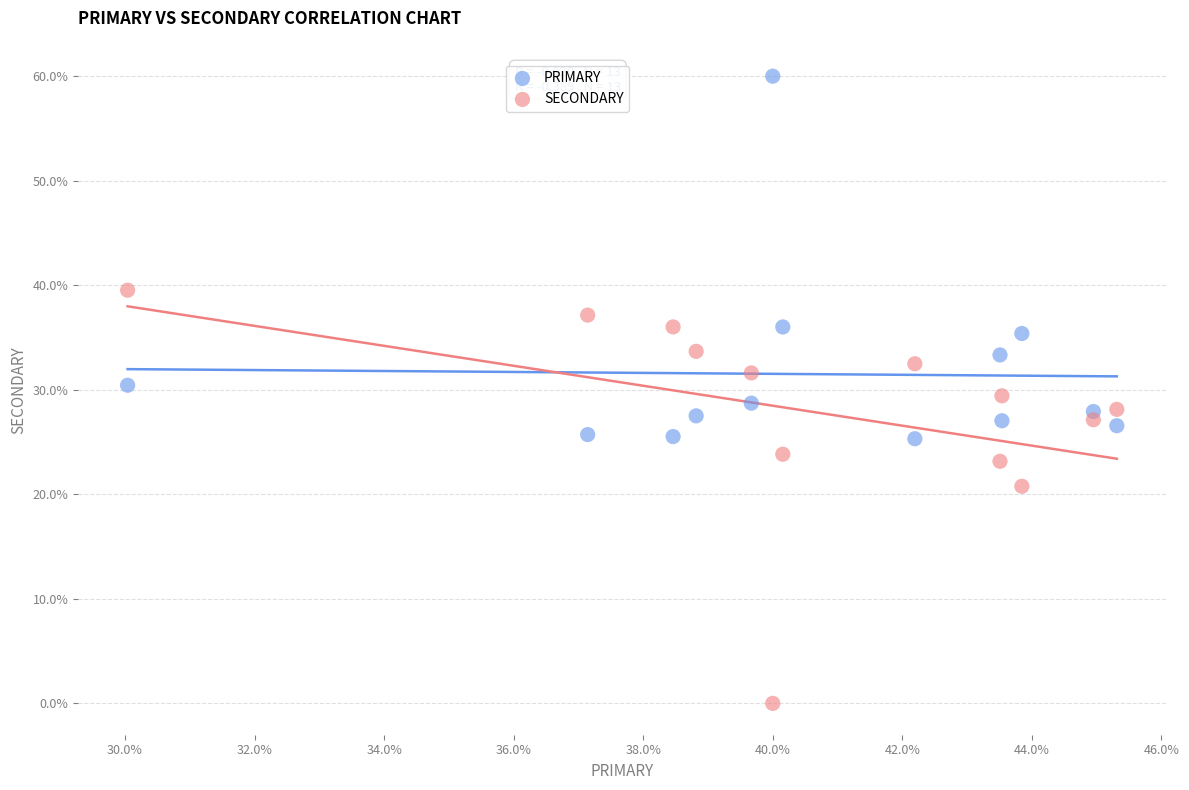

Which series contains the highest Y value?

PRIMARY